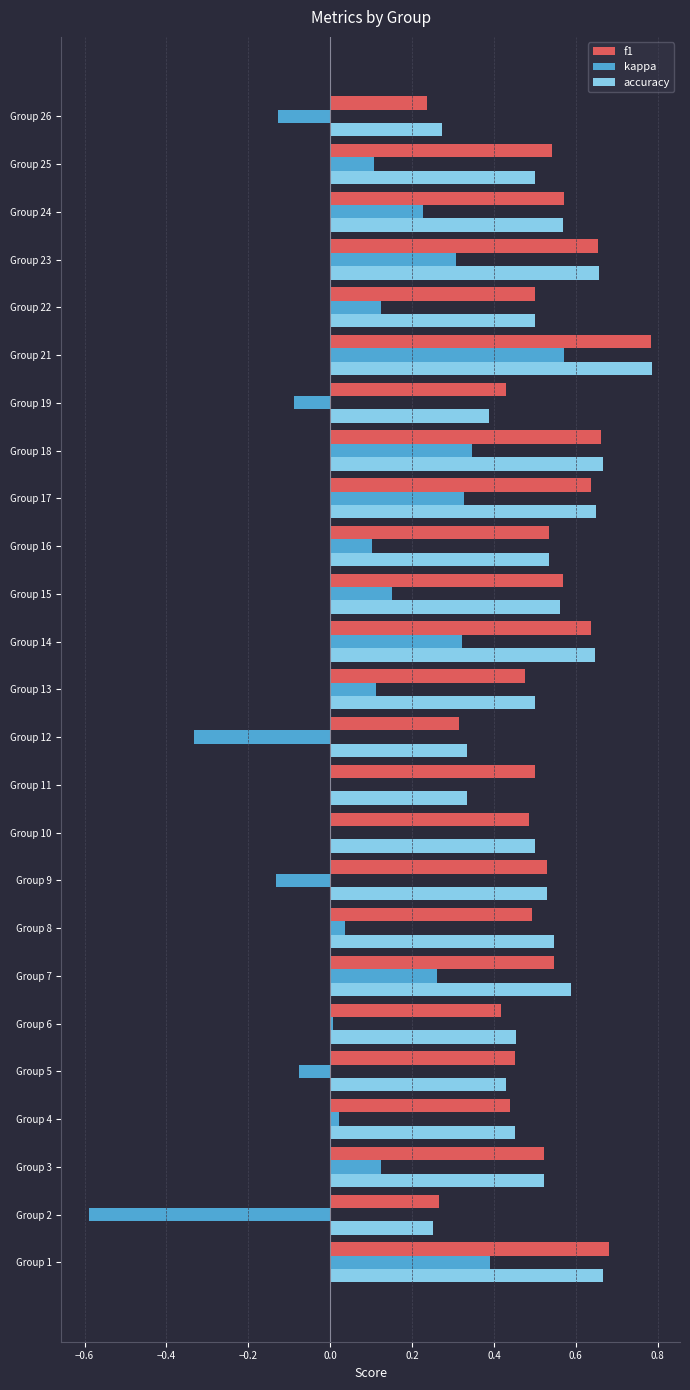

Which series changed the most between Group 2 and Group 16?

kappa